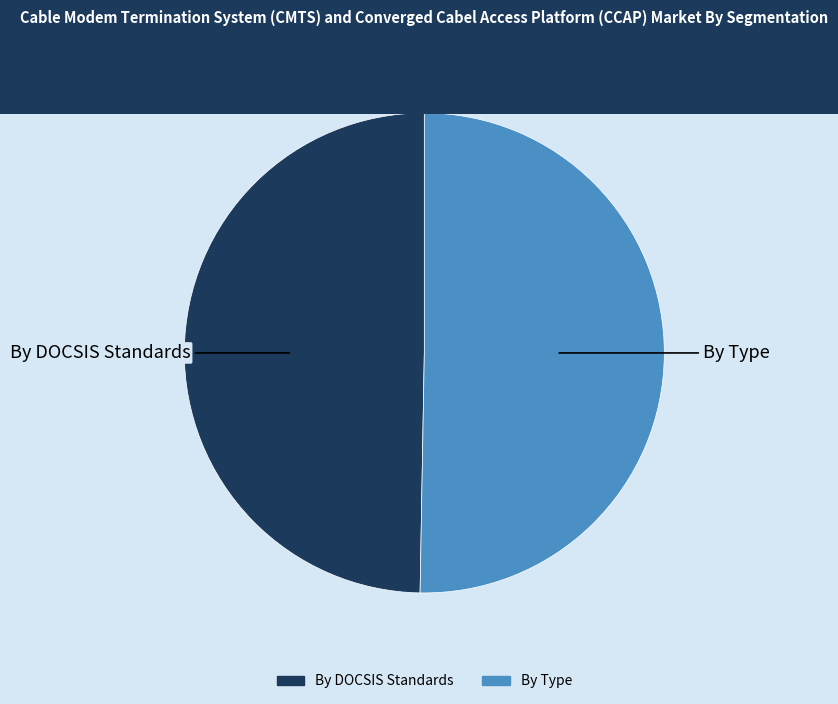

Is there a majority slice in this chart?

Yes